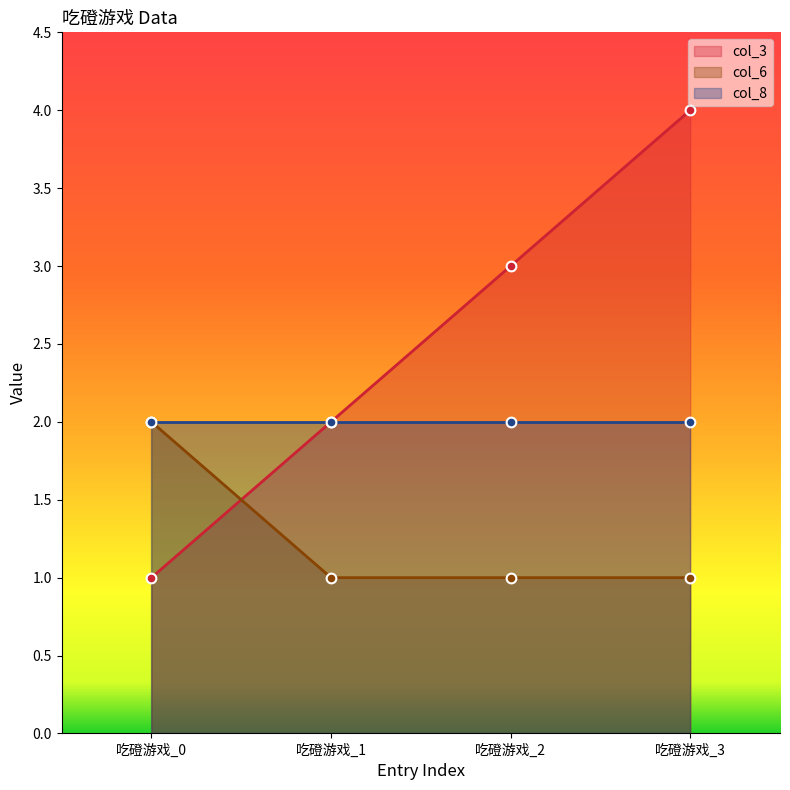

Between which two adjacent categories do col_3 and col_6 first intersect?

吃磴游戏_0 and 吃磴游戏_1